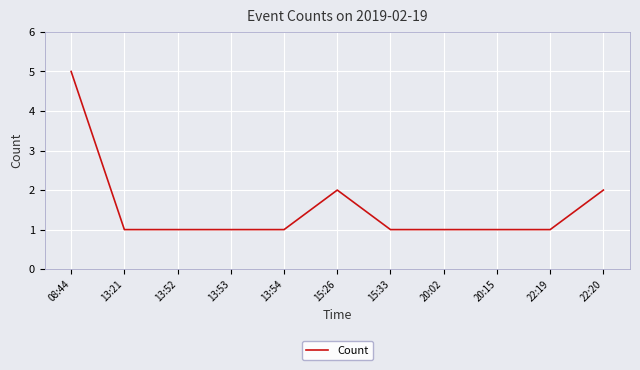

What is the approximate value at 13:52?

1